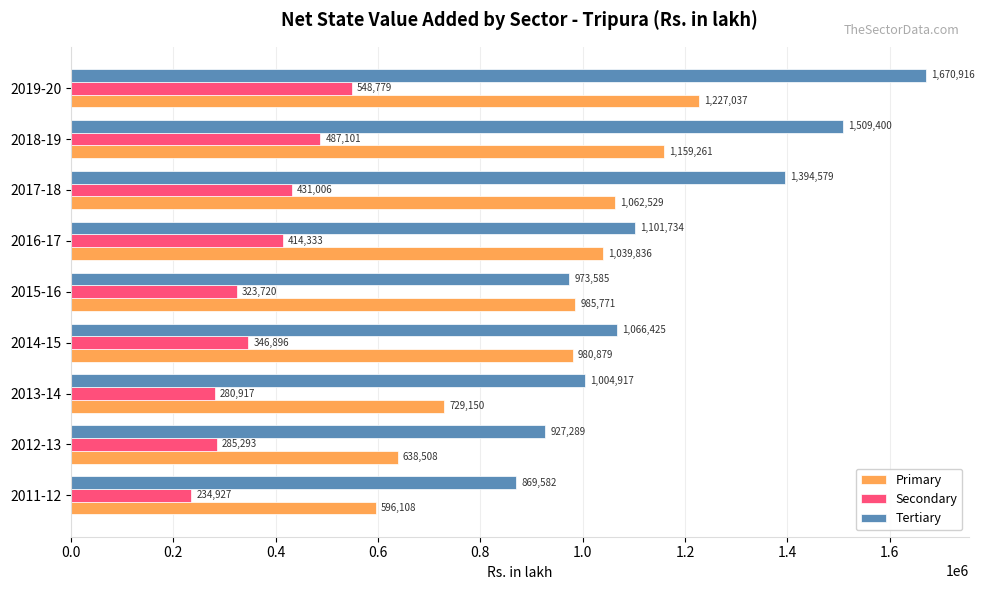

Which series has the widest spread of values?

Tertiary